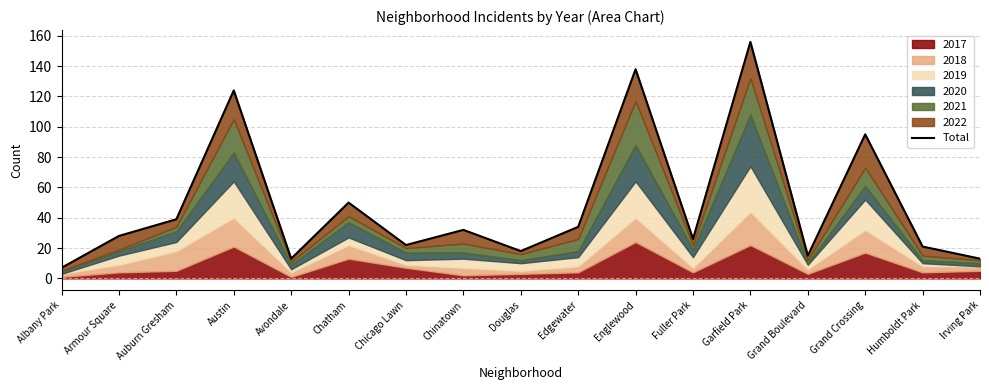

Does the chart have visible grid lines?

Yes